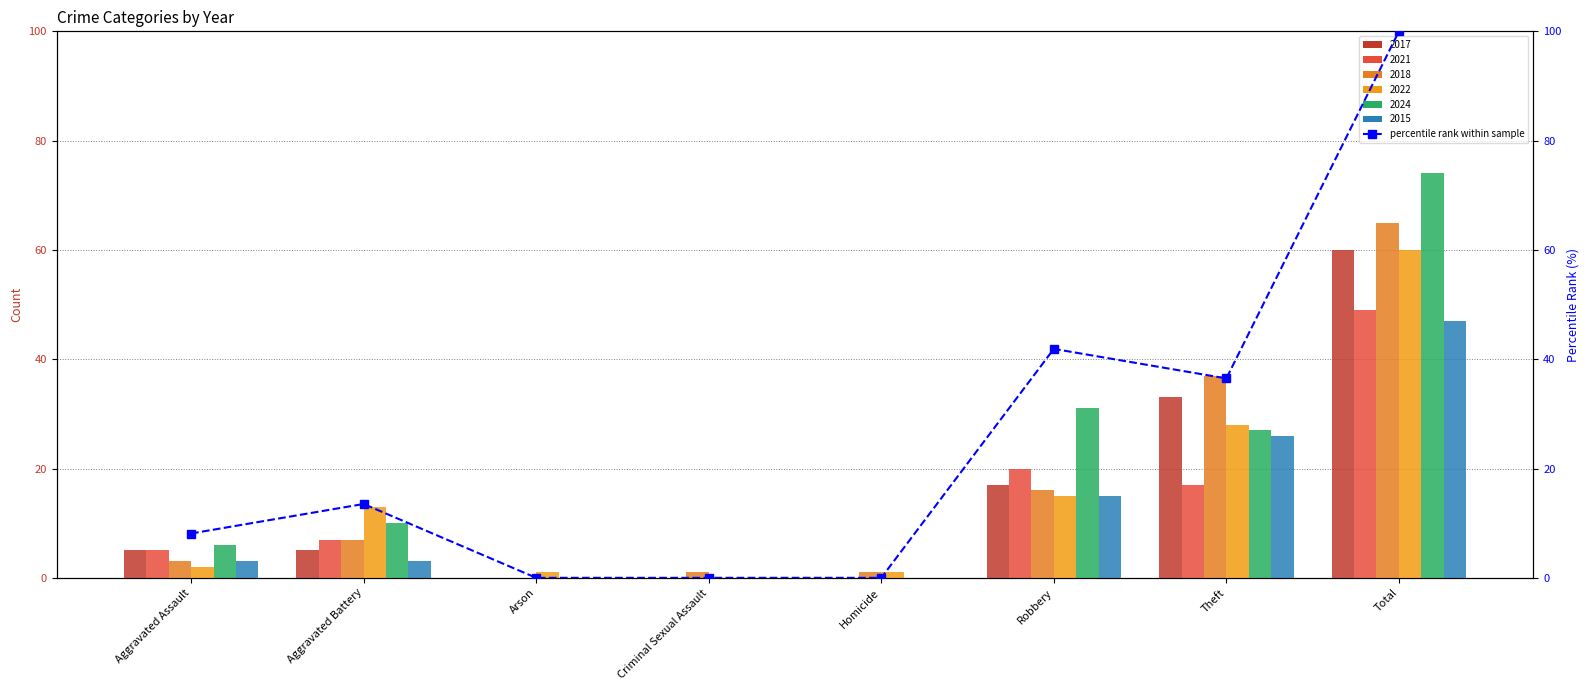

What value does the data have at Aggravated Assault?

8.1